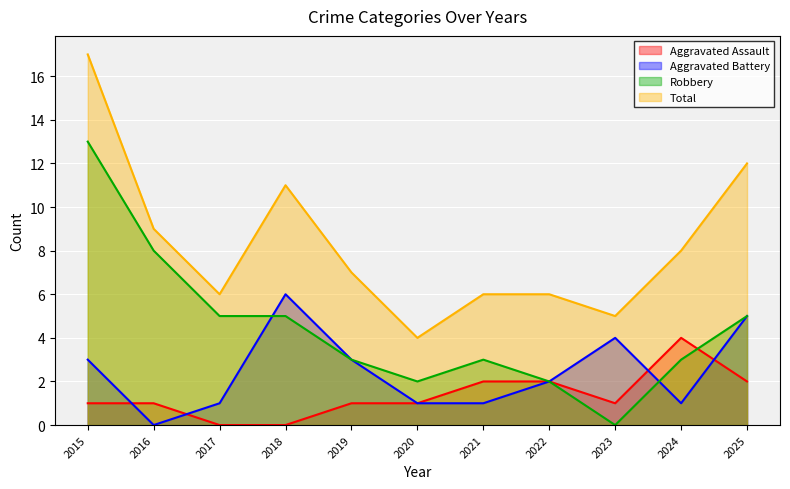

Where is the first local minimum for Aggravated Assault?

2023